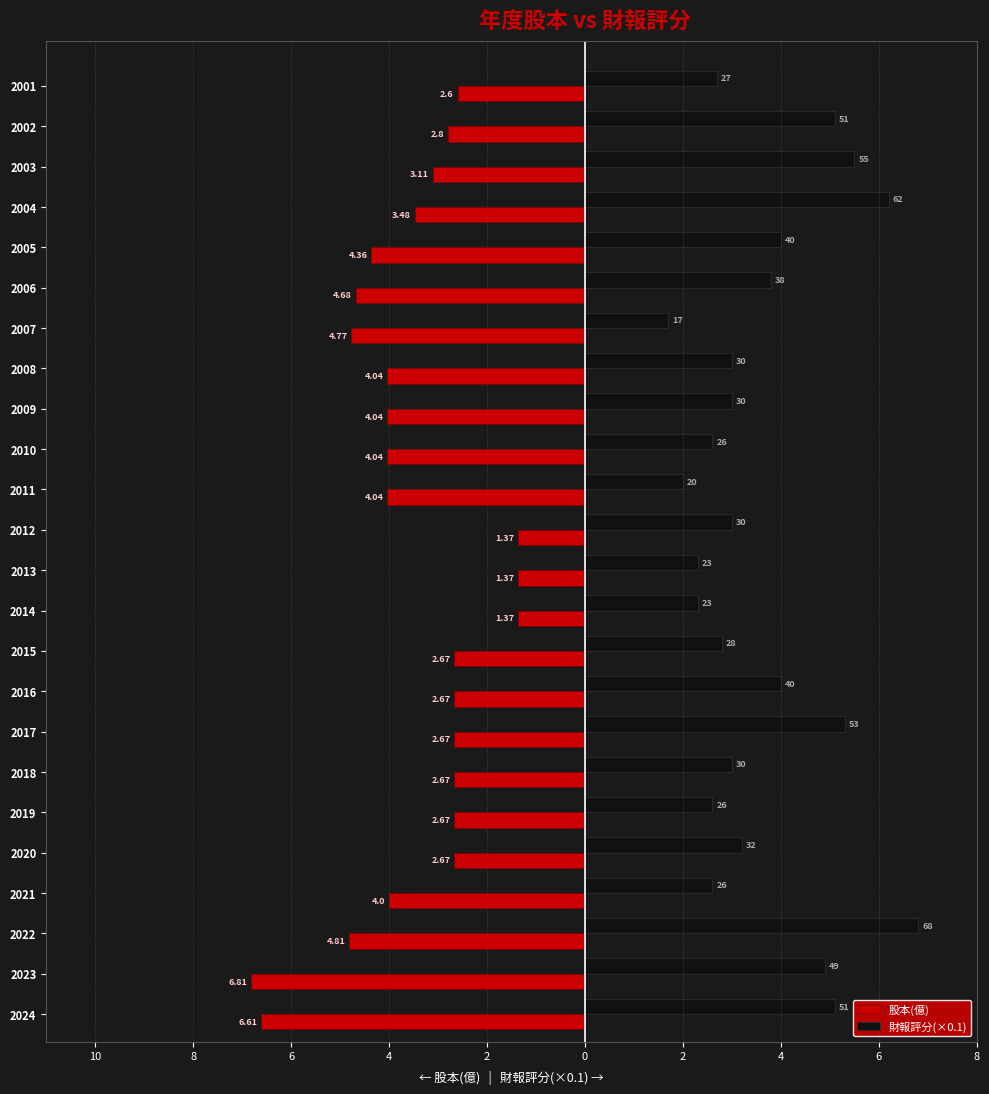

What is the difference between the maximum and minimum values in the 股本(億) series?

5.4